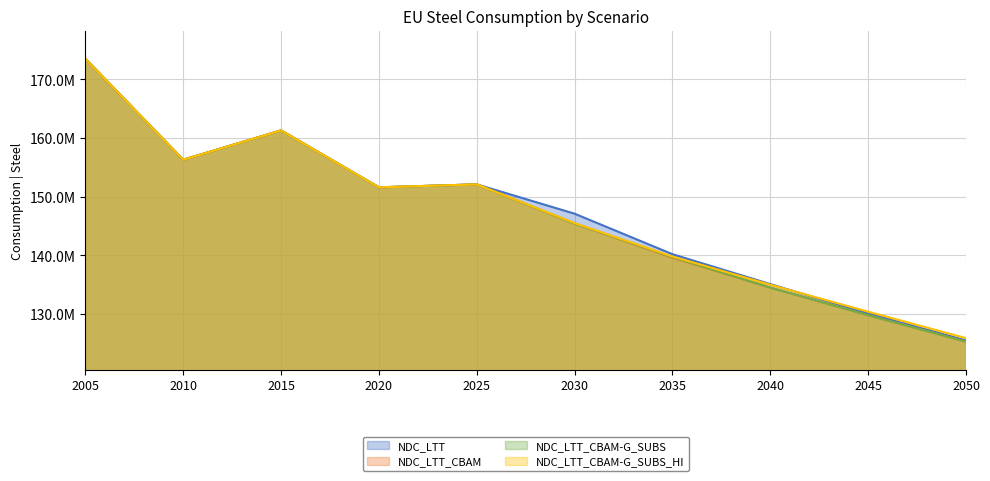

Does the chart have visible grid lines?

Yes